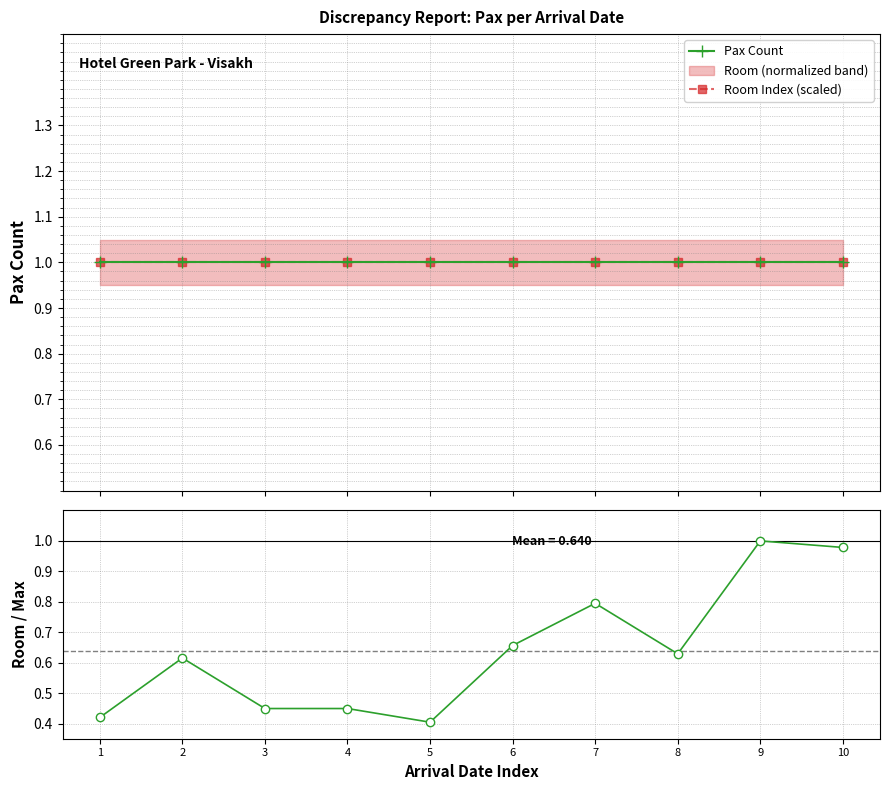

True or false: Pax Count has a value of 0.6 at 4.

False